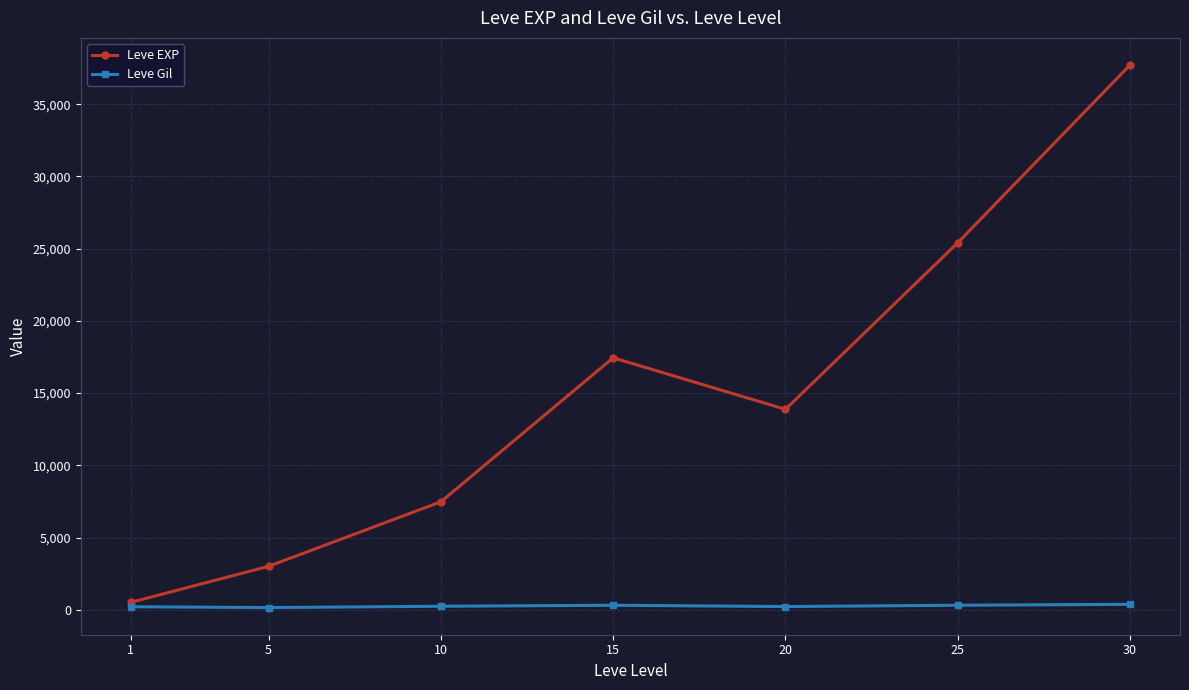

At which category does Leve EXP reach its first local peak?

15